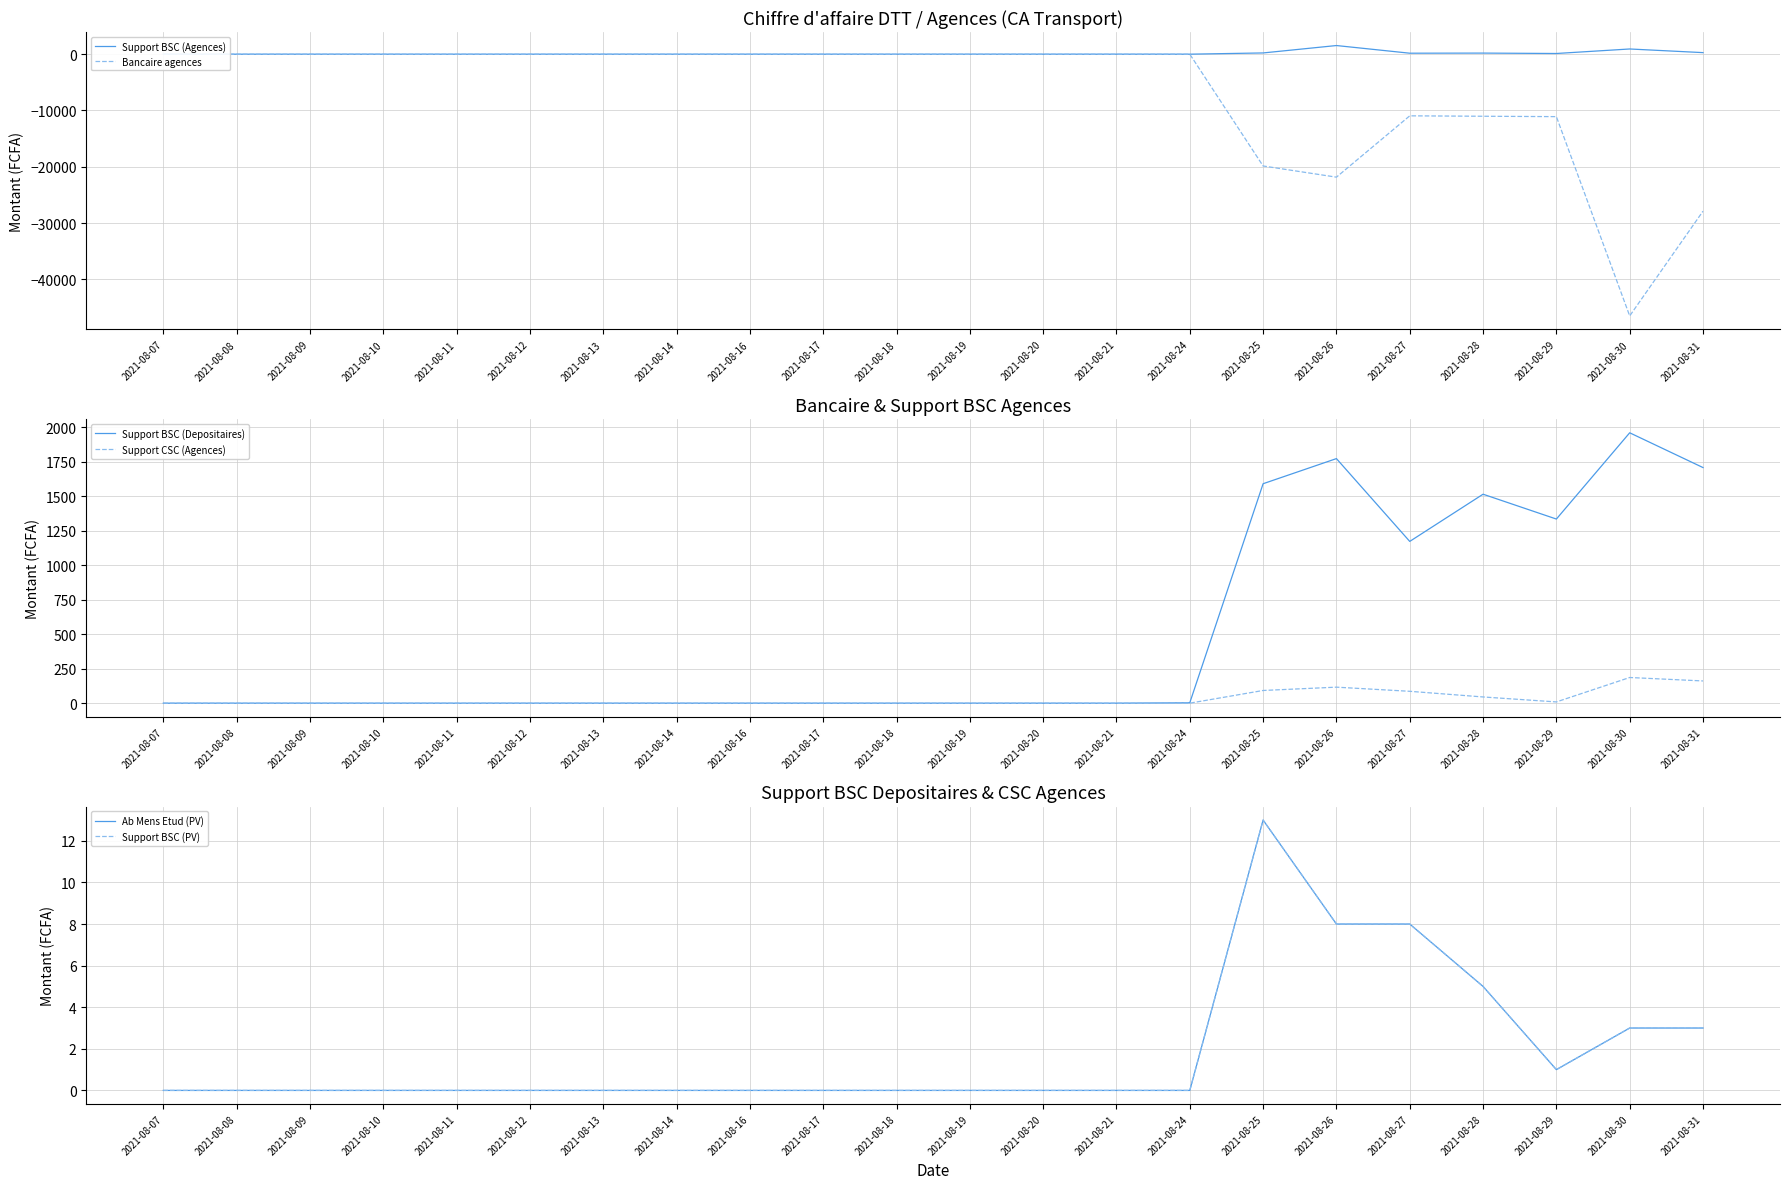

At which category does Bancaire agences reach its first local valley?

2021-08-26